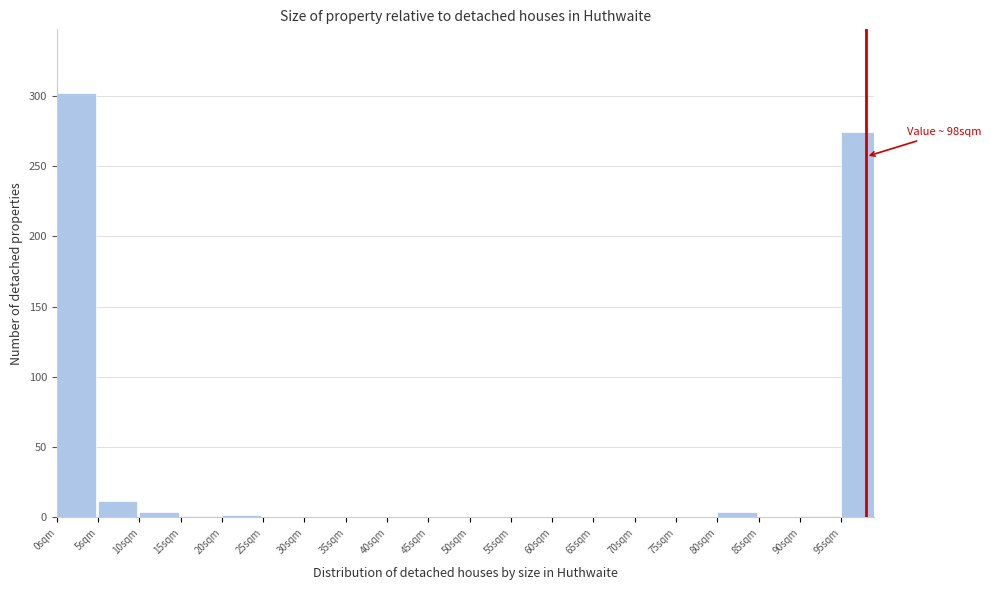

Between 45sqm and 95sqm, which is larger?

95sqm